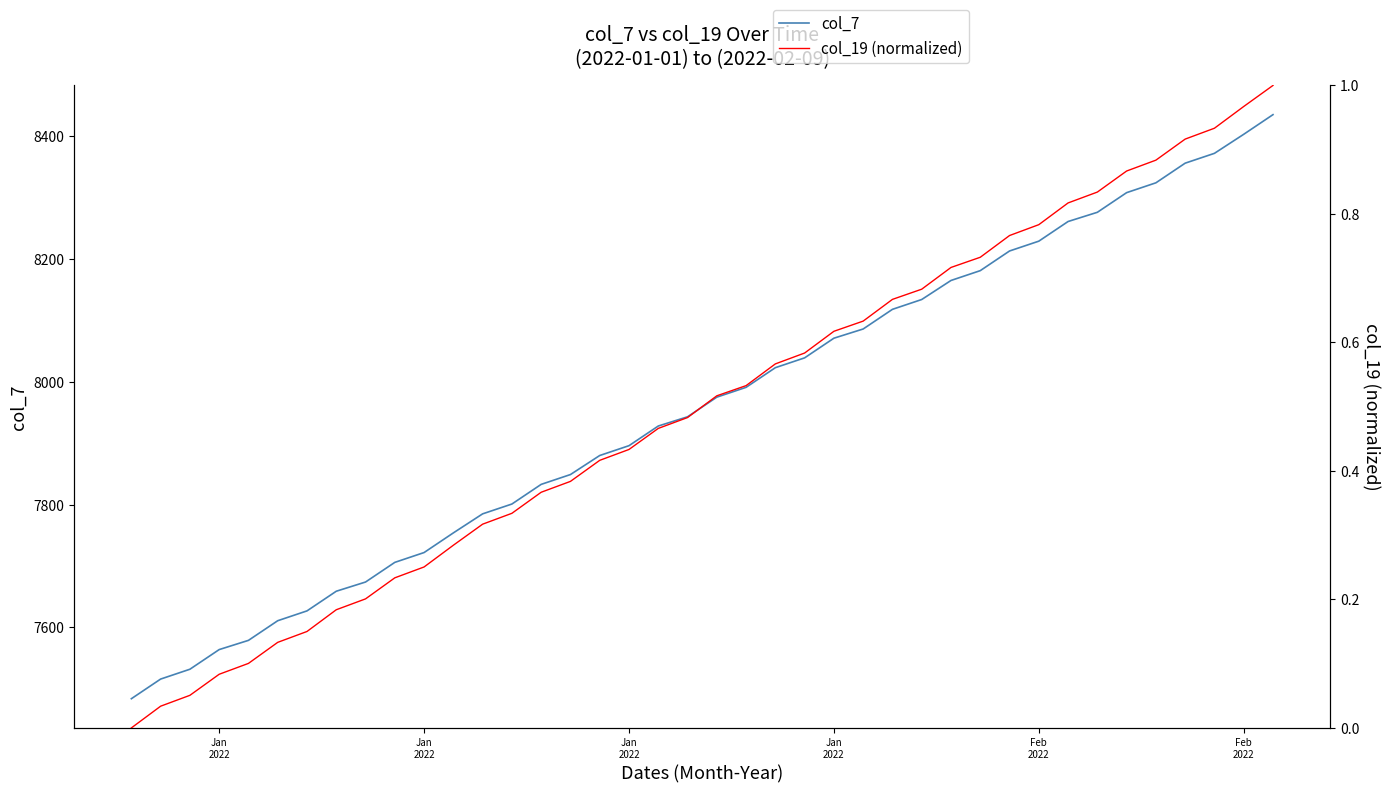

Is it true that col_19 (normalized) equals 0.1 at Jan
2022?

True